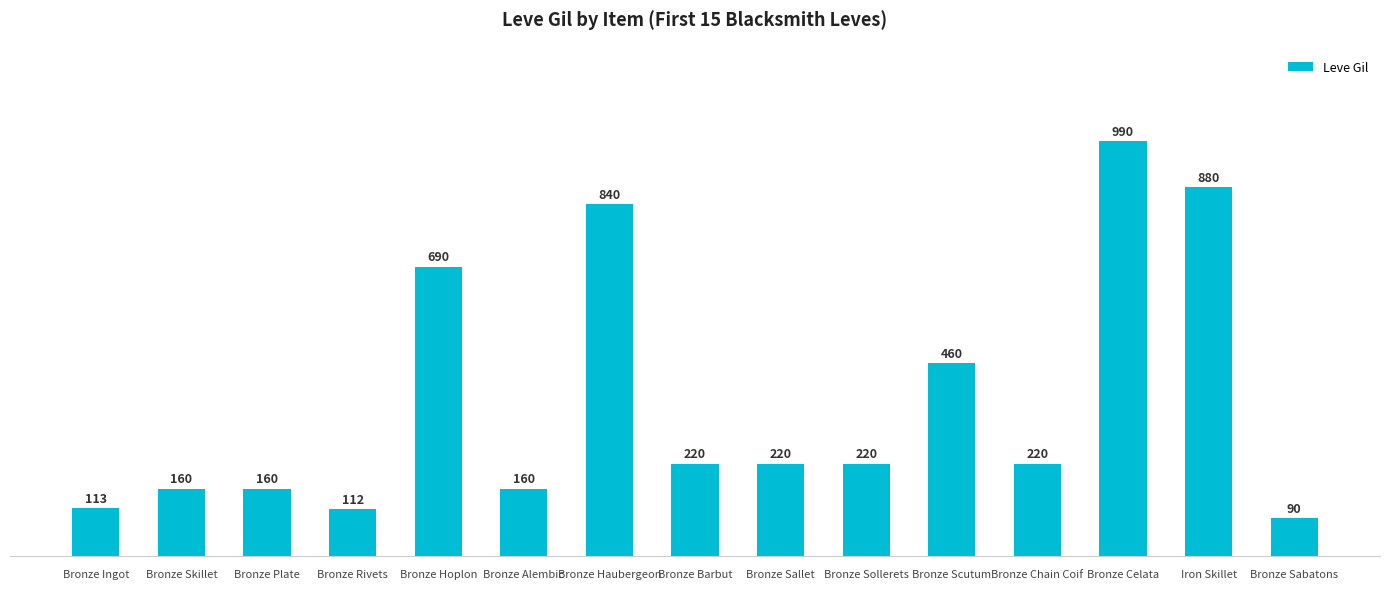

What is the difference between the values at Bronze Rivets and Bronze Chain Coif?

108